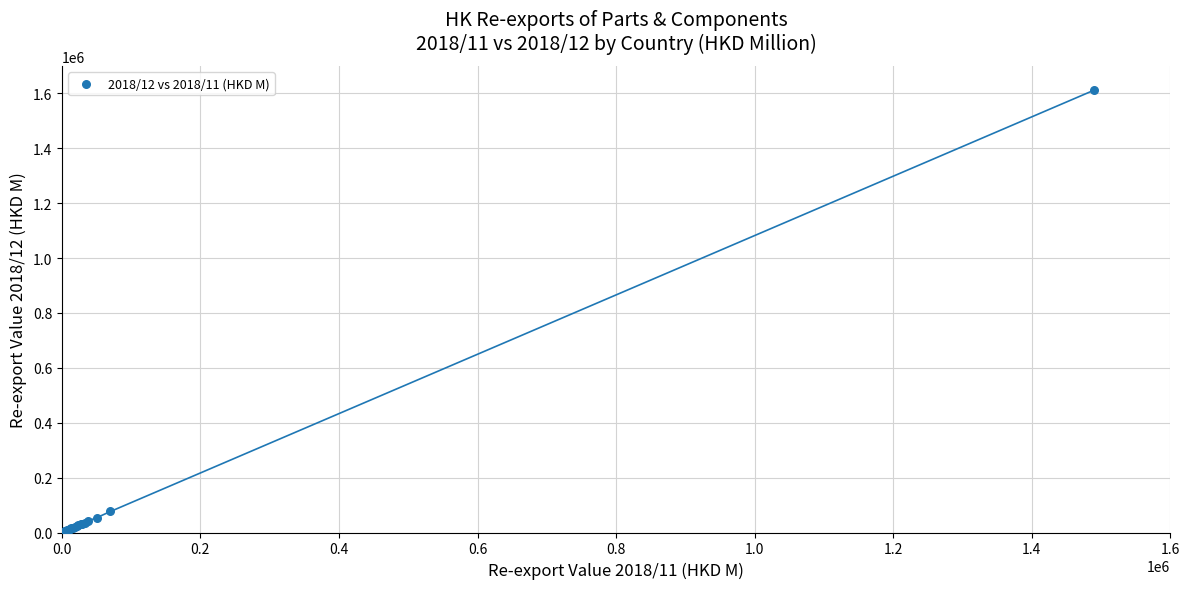

What Y value in the scatter plot is closest to 808596?

76632.1